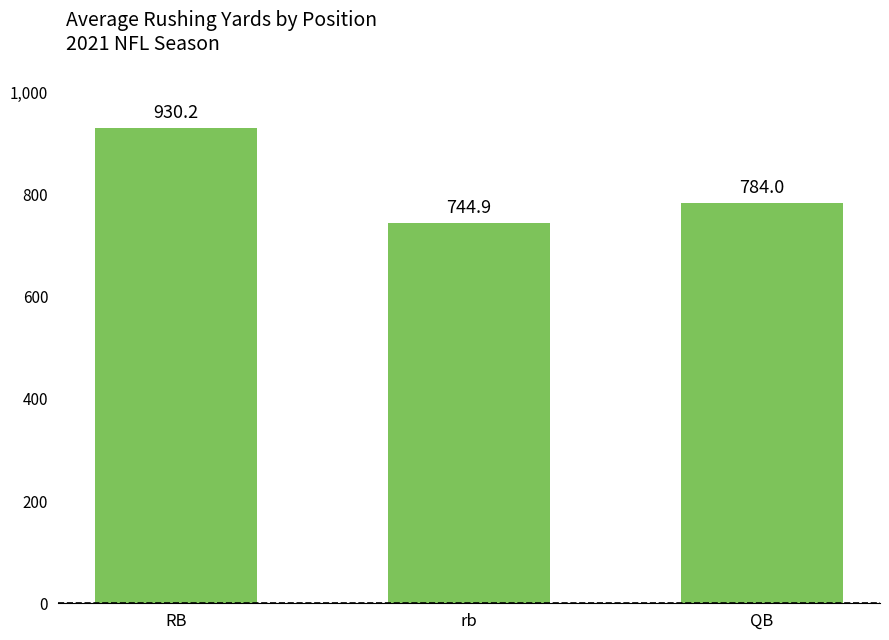

What is the approximate value at rb?

744.9